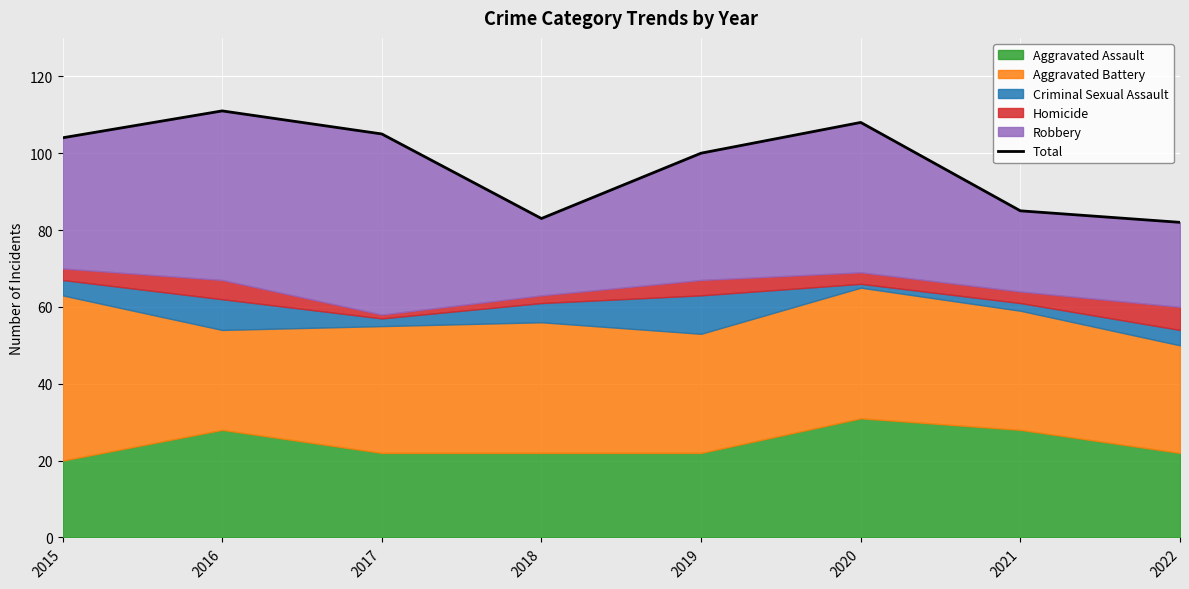

Does the chart display data point markers on the line(s)?

No